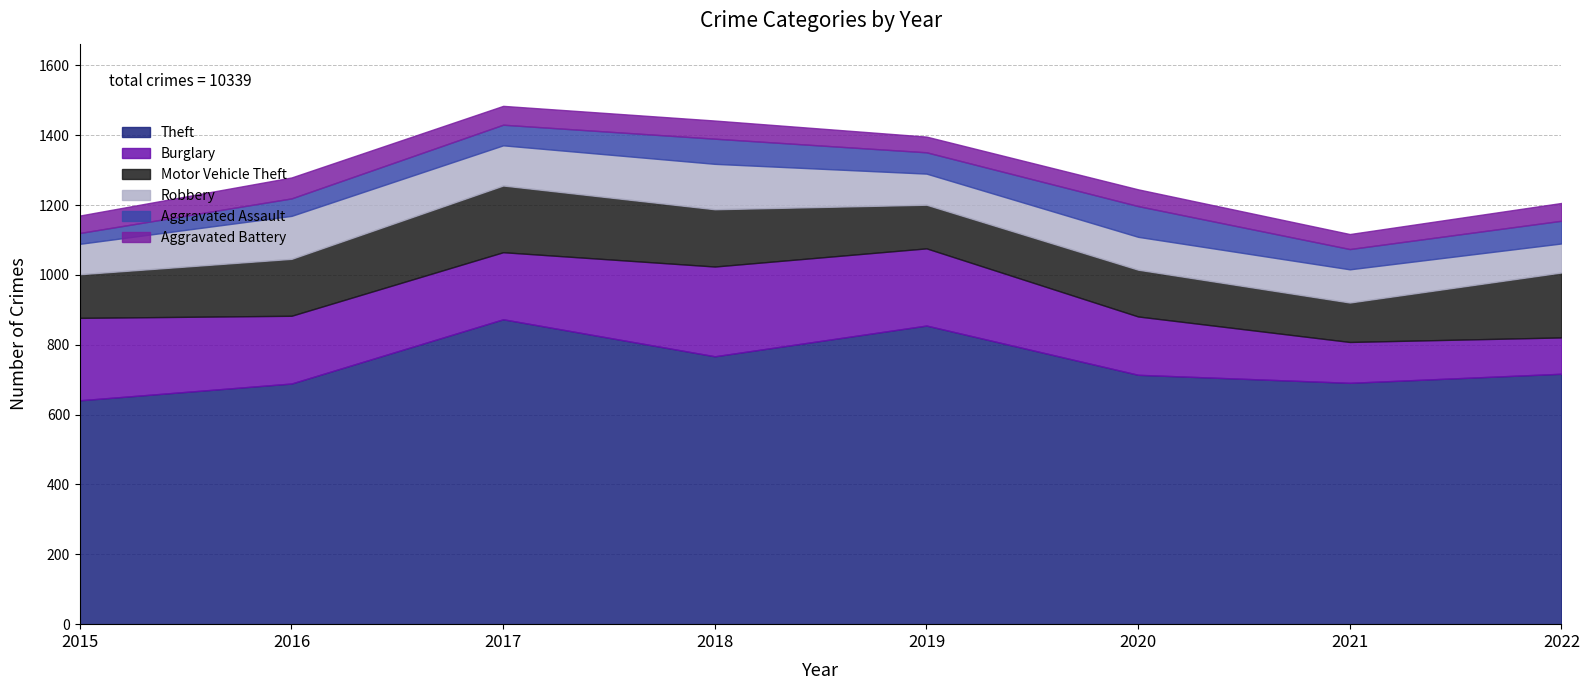

List the labels in order of Aggravated Assault value, largest first.

2020, 2018, 2022, 2019, 2017, 2021, 2016, 2015